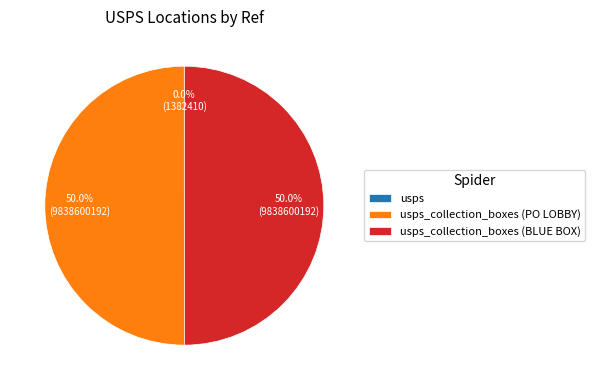

Which category has the biggest portion of the pie?

usps_collection_boxes (PO LOBBY)